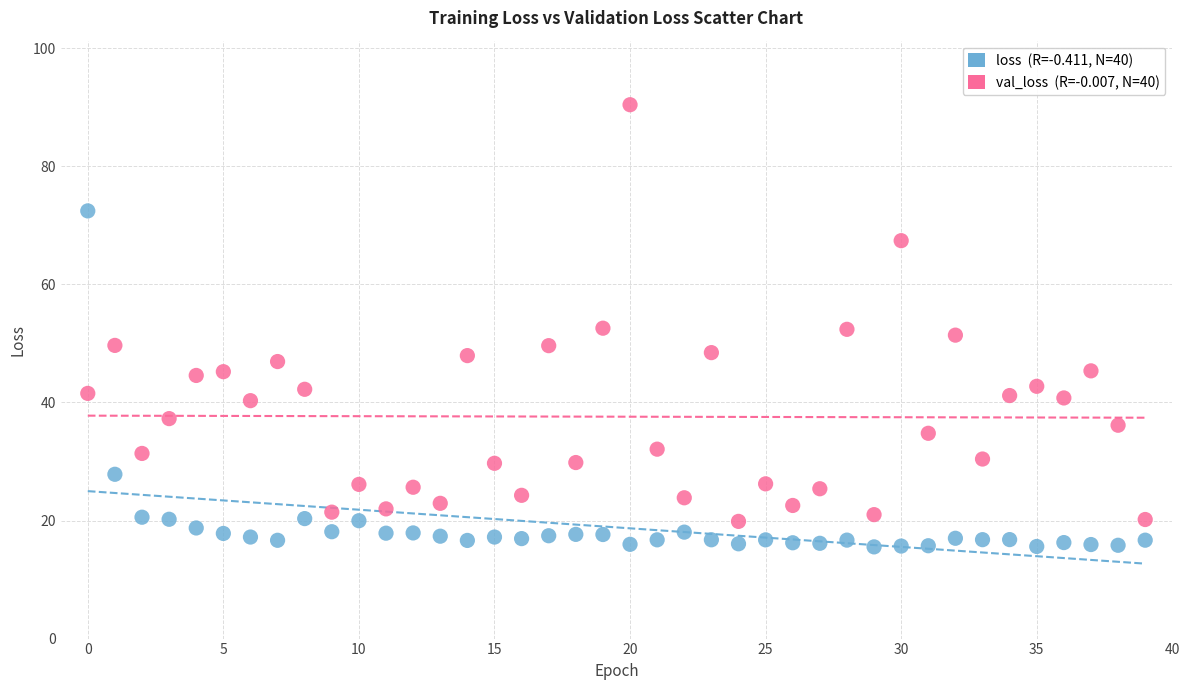

Across all data points, what is the range of Y values (max minus min)?

74.9